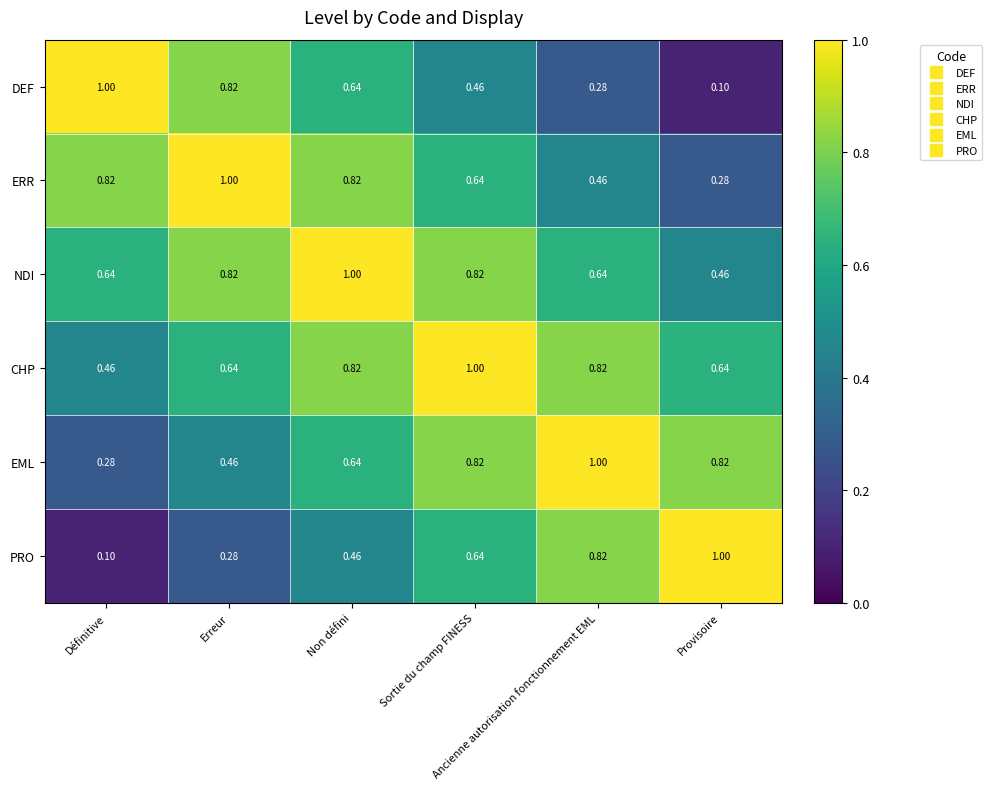

How many distinct data groups are displayed?

6